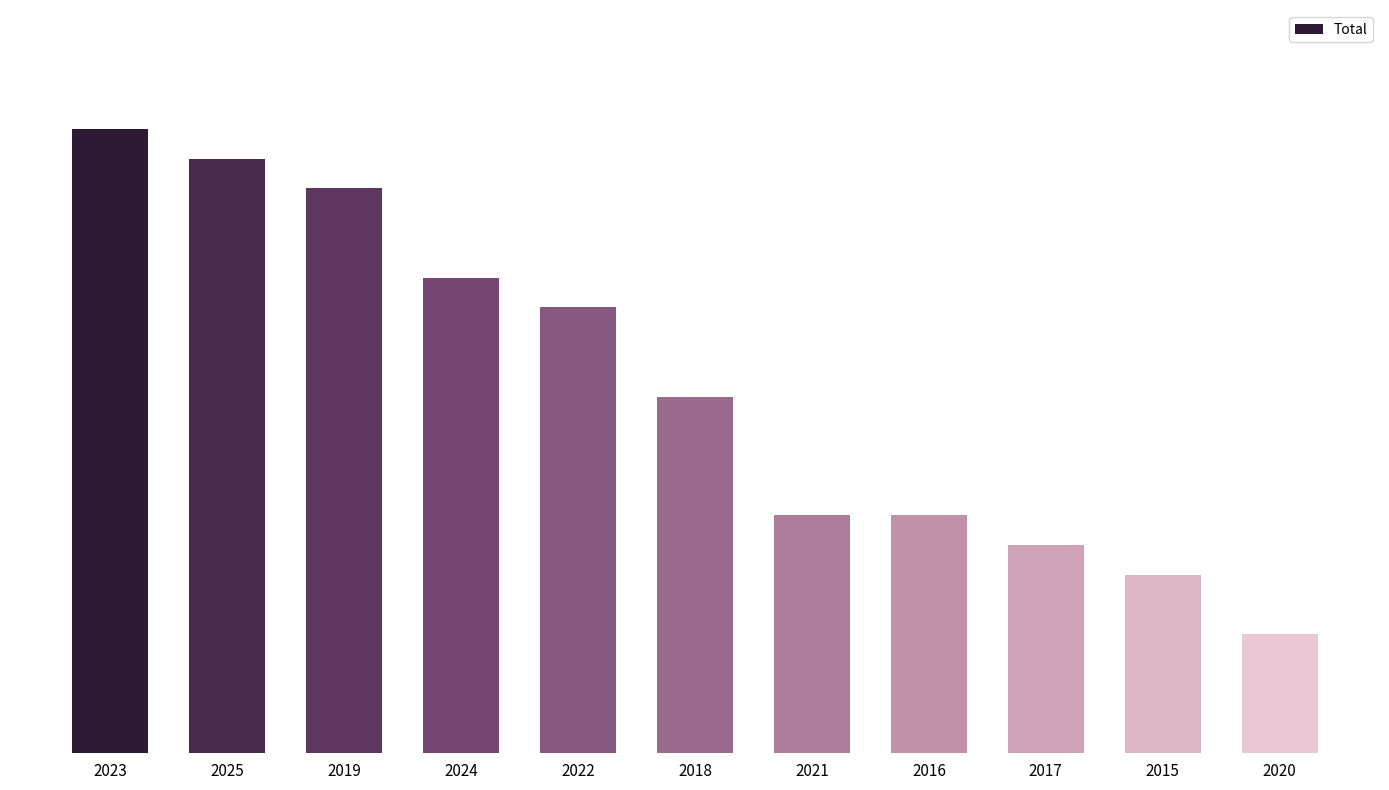

Rank the categories by value from highest to lowest.

2023, 2025, 2019, 2024, 2022, 2018, 2021, 2016, 2017, 2015, 2020